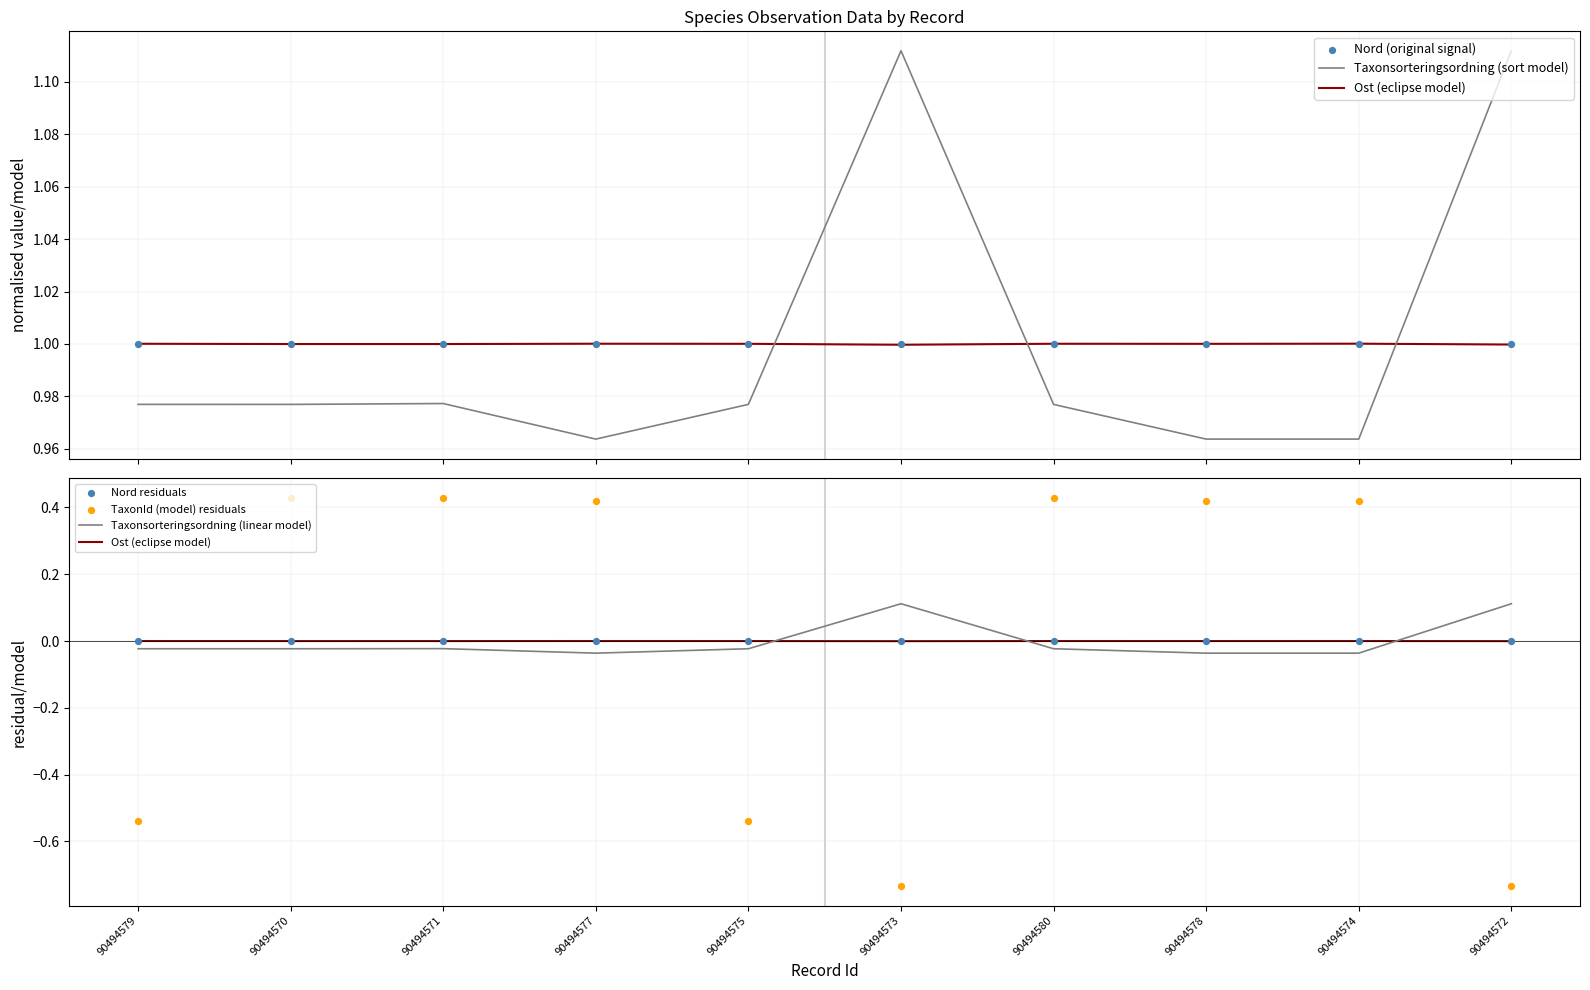

What are all the series names shown in the legend?

Taxonsorteringsordning (sort model), Ost (eclipse model), Nord (original signal), Taxonsorteringsordning (linear model), Nord residuals, TaxonId (model) residuals